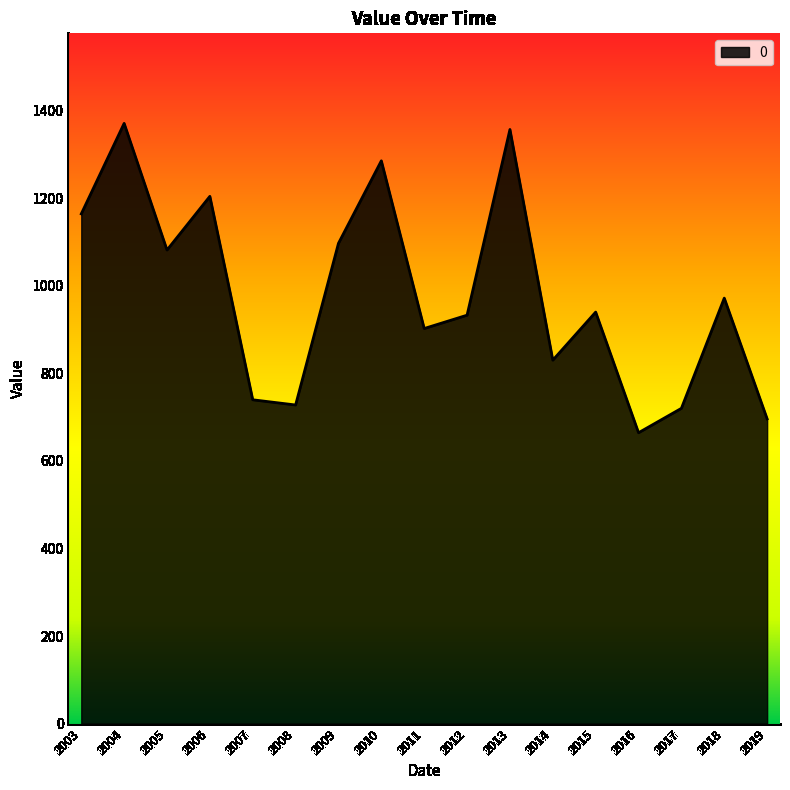

At which label is the value closest to 1017?

2018